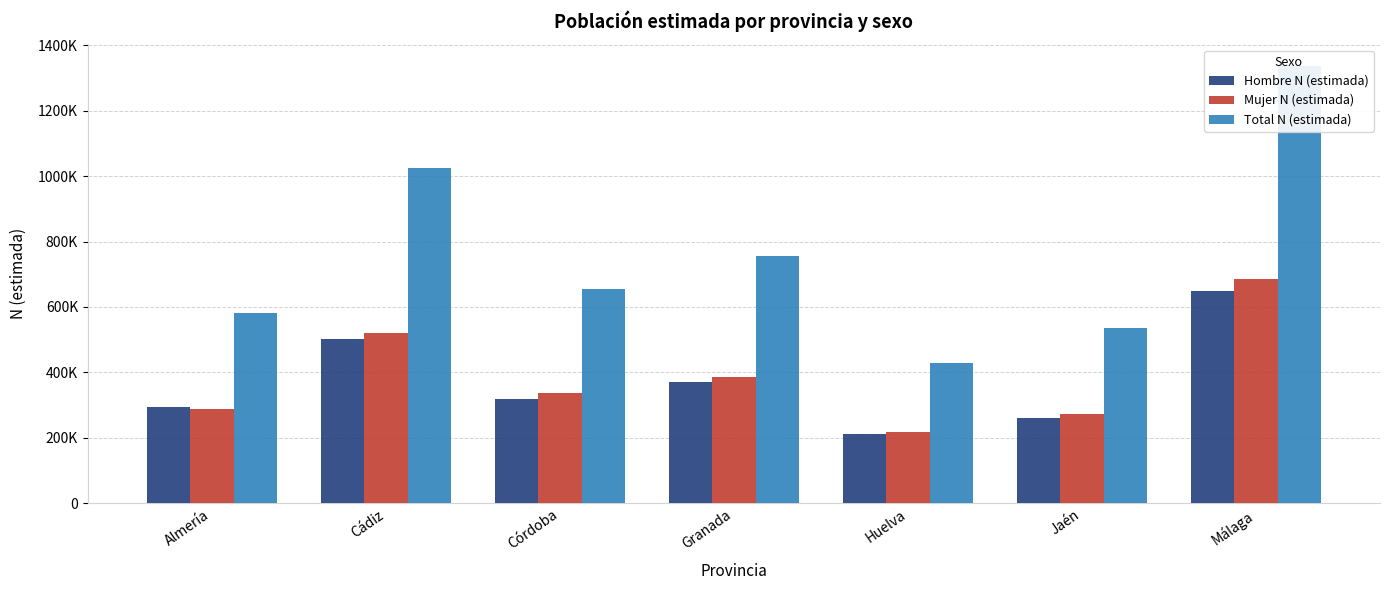

List the series in order of their peak value, lowest first.

Hombre N (estimada), Mujer N (estimada), Total N (estimada)